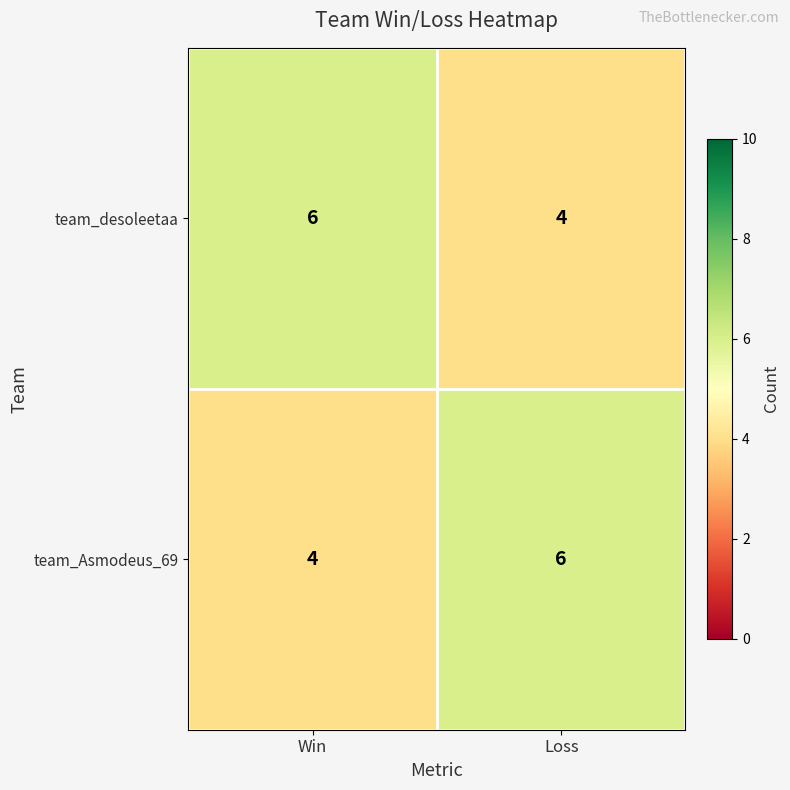

What is the total value across all series at Win?

10